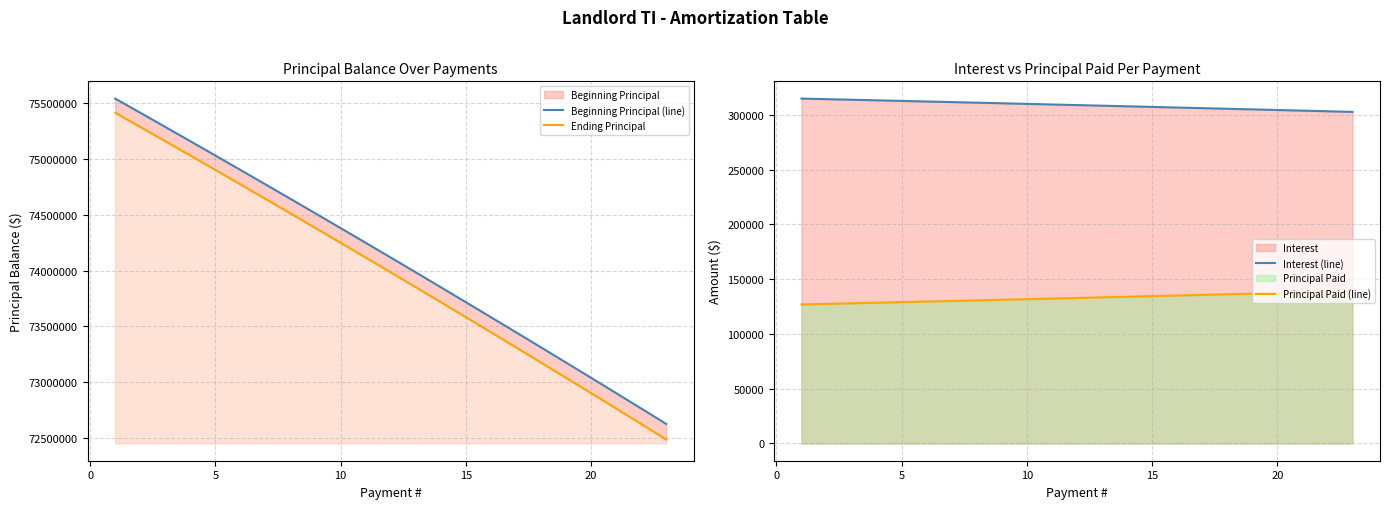

True or false: Ending Principal and Principal Paid (line) cross at least once.

False